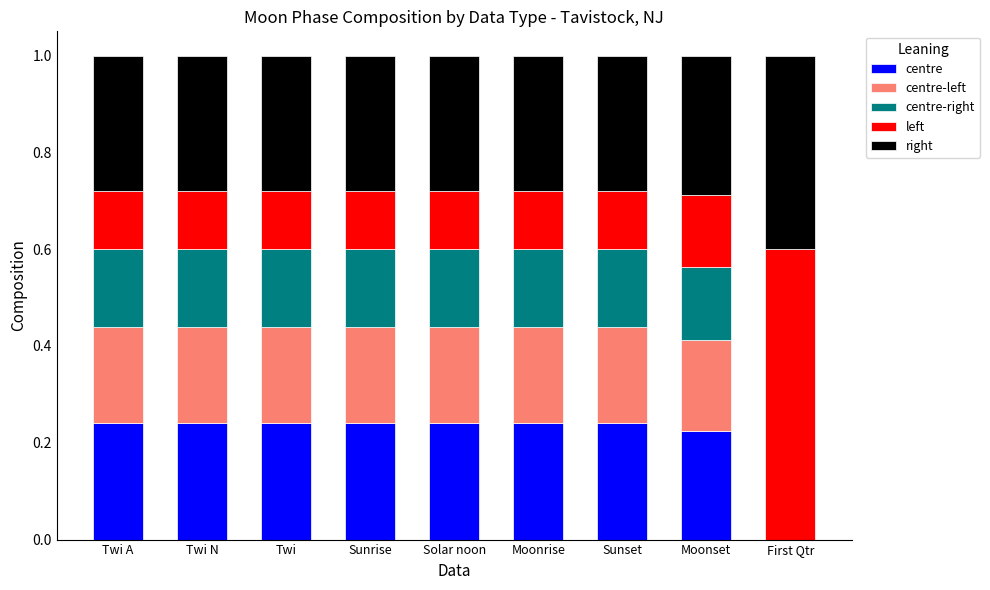

Is it true that centre equals 0.1 at Sunset?

False